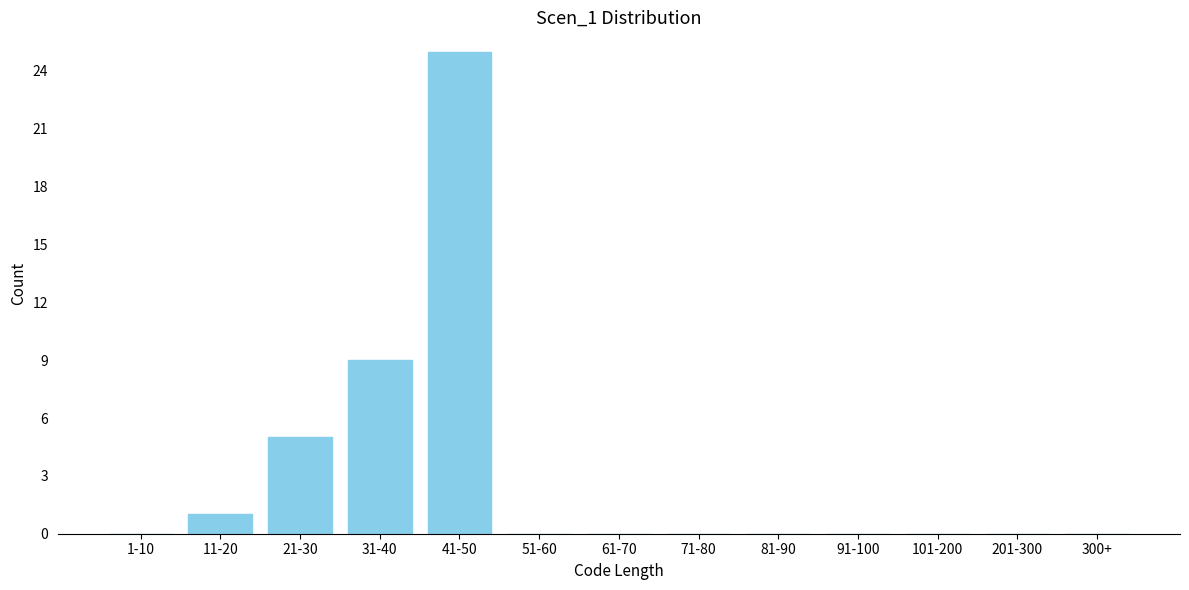

Reading left to right, extract all data points from this chart.

1-10=0	11-20=1	21-30=5	31-40=9	41-50=25	51-60=0	61-70=0	71-80=0	81-90=0	91-100=0	101-200=0	201-300=0	300+=0